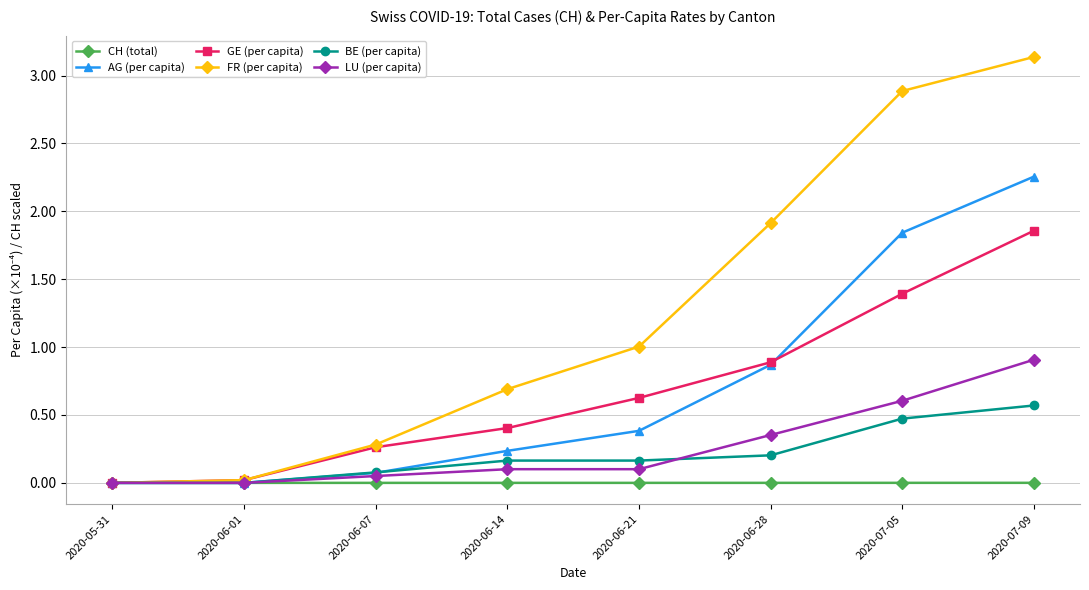

Is it true that LU (per capita) equals 0.6 at 2020-05-31?

False